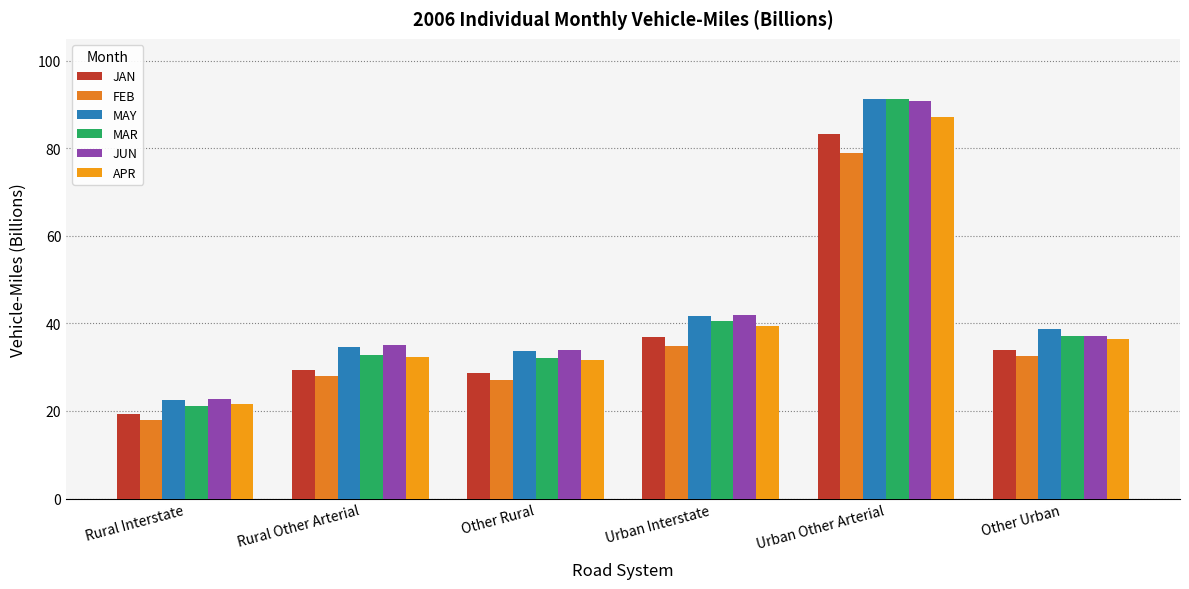

Between Rural Other Arterial and Urban Other Arterial, which series saw the biggest shift?

MAR